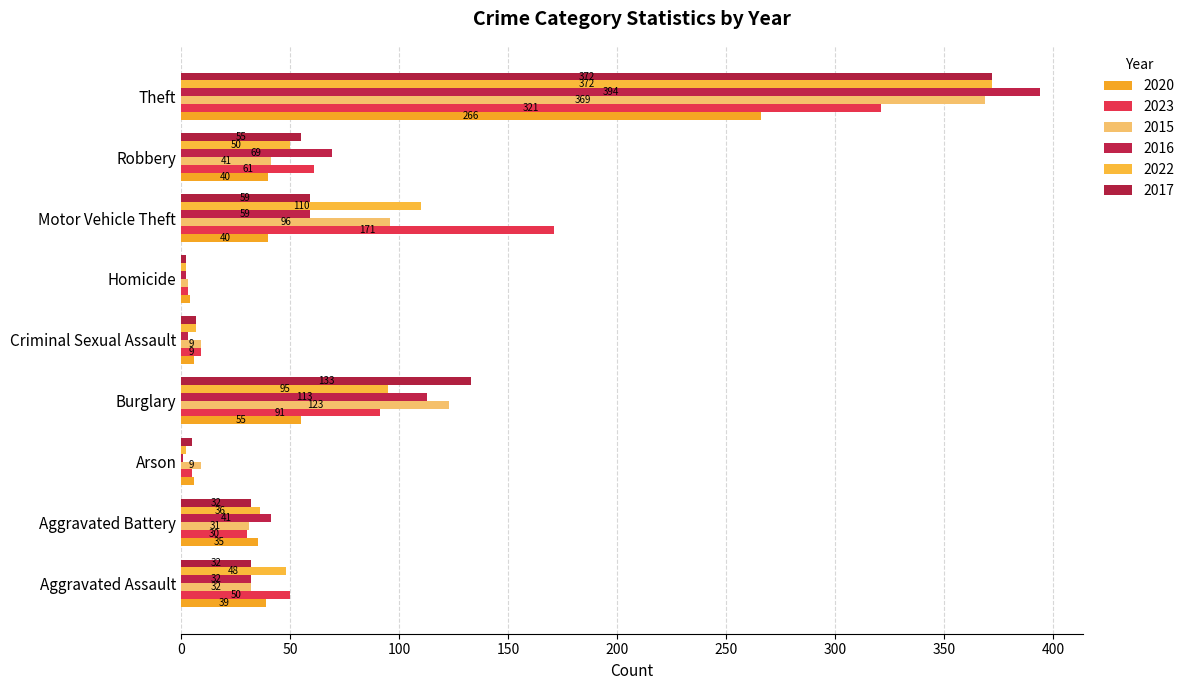

How many series are shown in this chart?

6